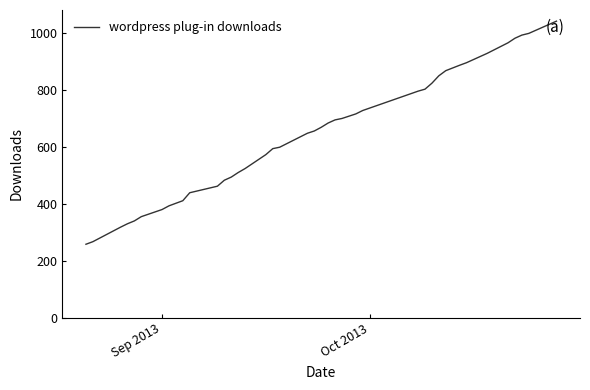

What is the average value?

644